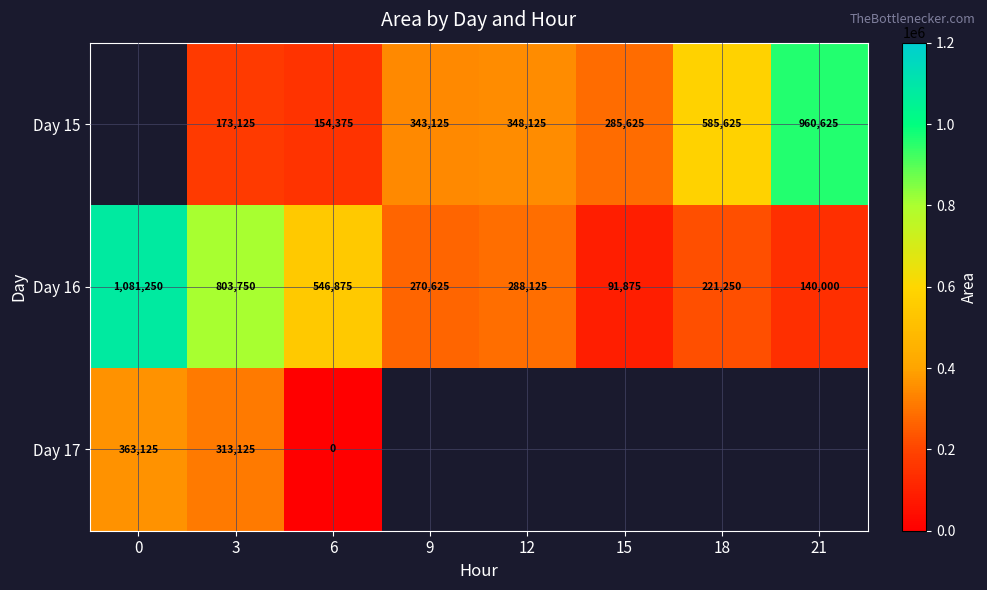

The Day 16 series shows 91875 at 15. True or false?

True